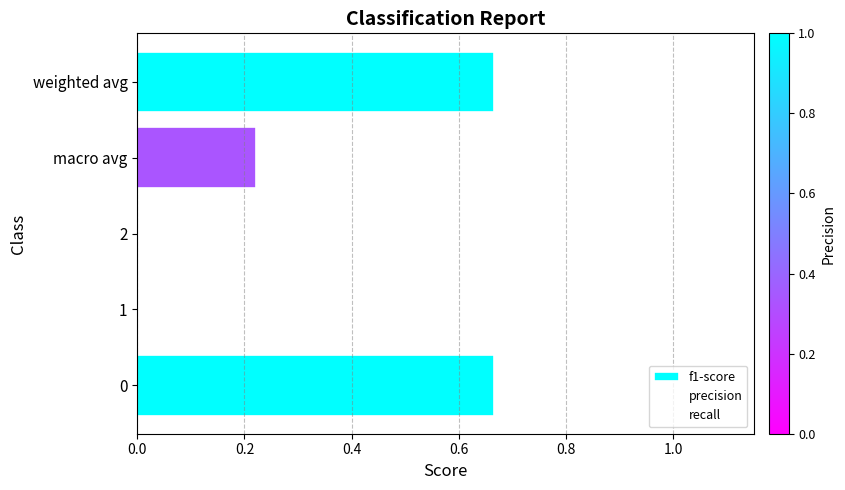

What is the maximum value shown in the chart?

1.0